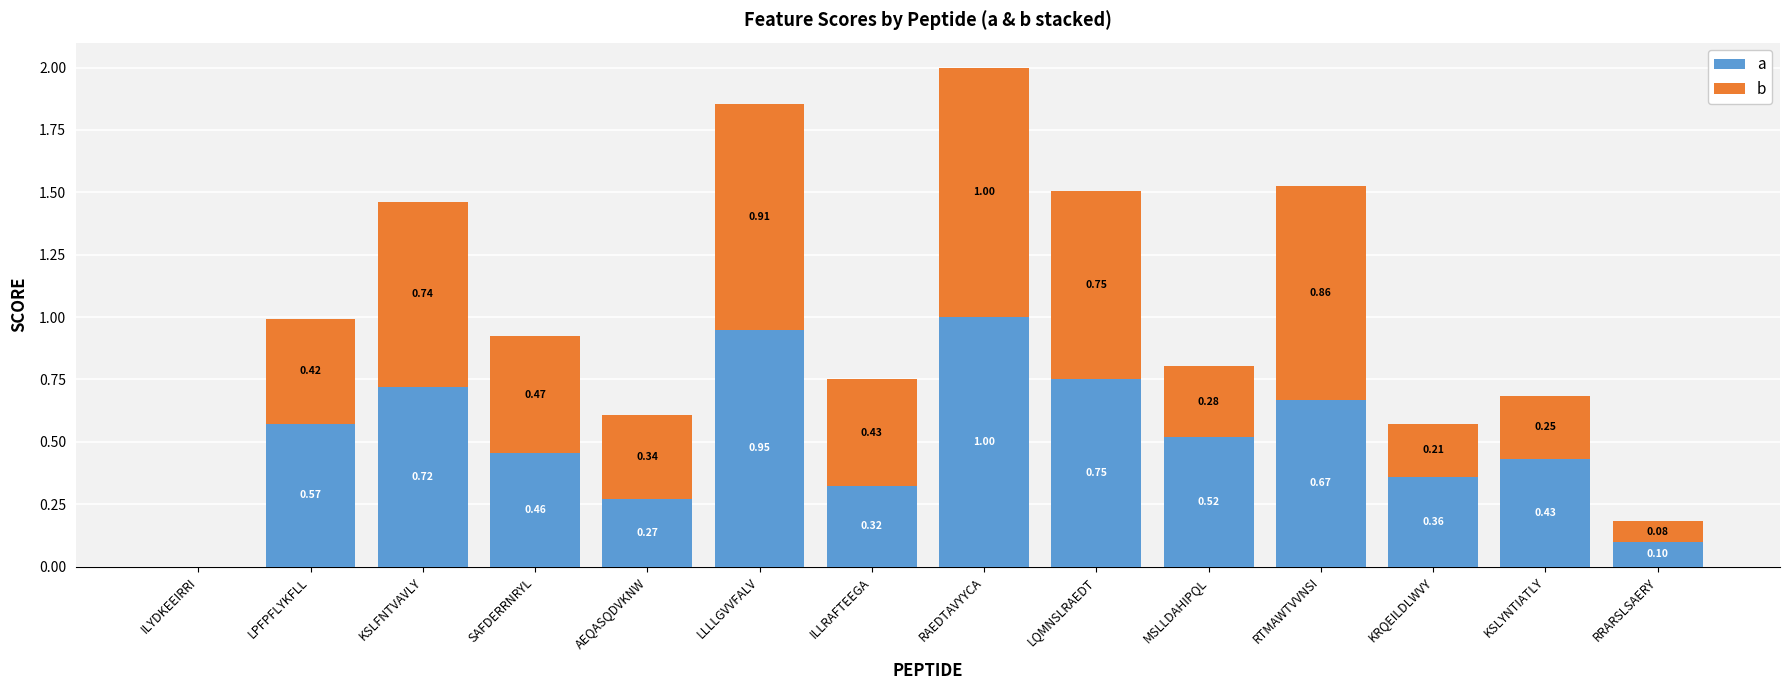

Which category has the highest value in the a series?

RAEDTAVYYCA